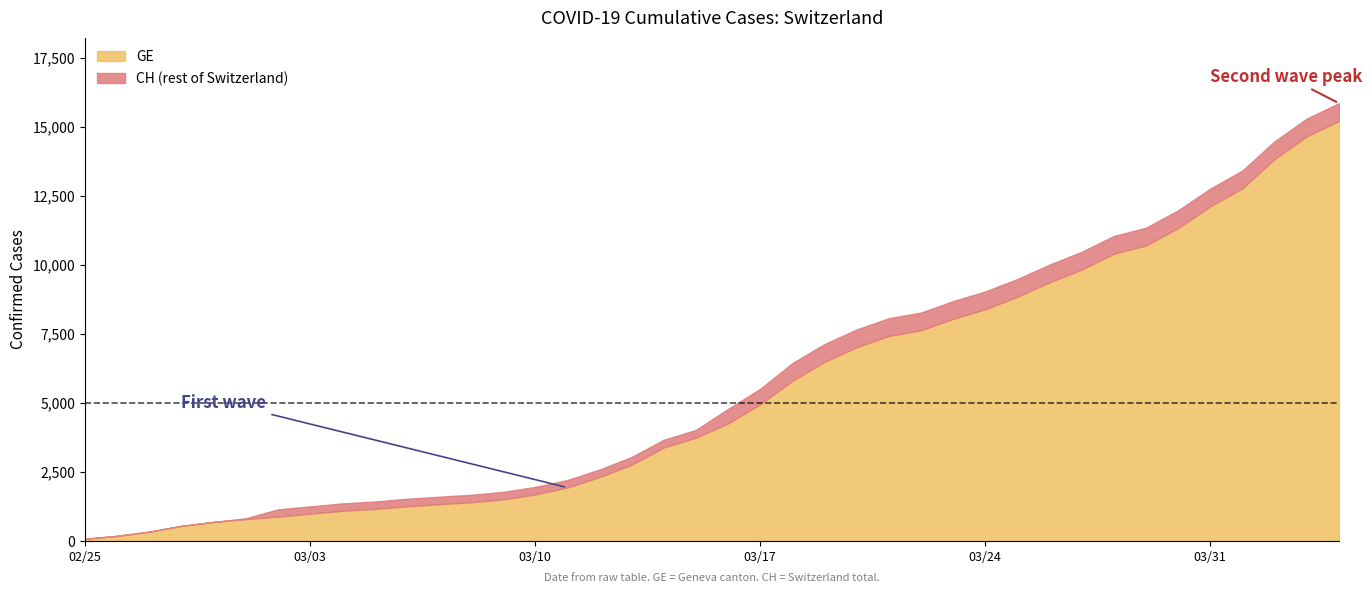

Which series has the widest spread of values?

CH